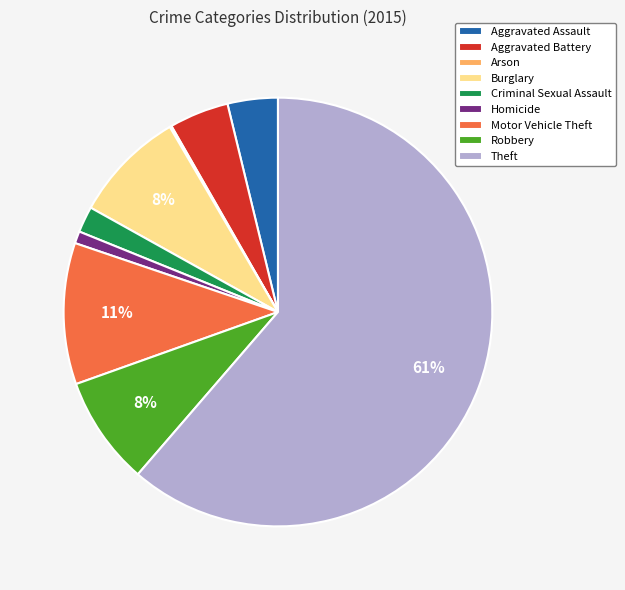

What percentage is the Criminal Sexual Assault slice, to the nearest percent?

2%